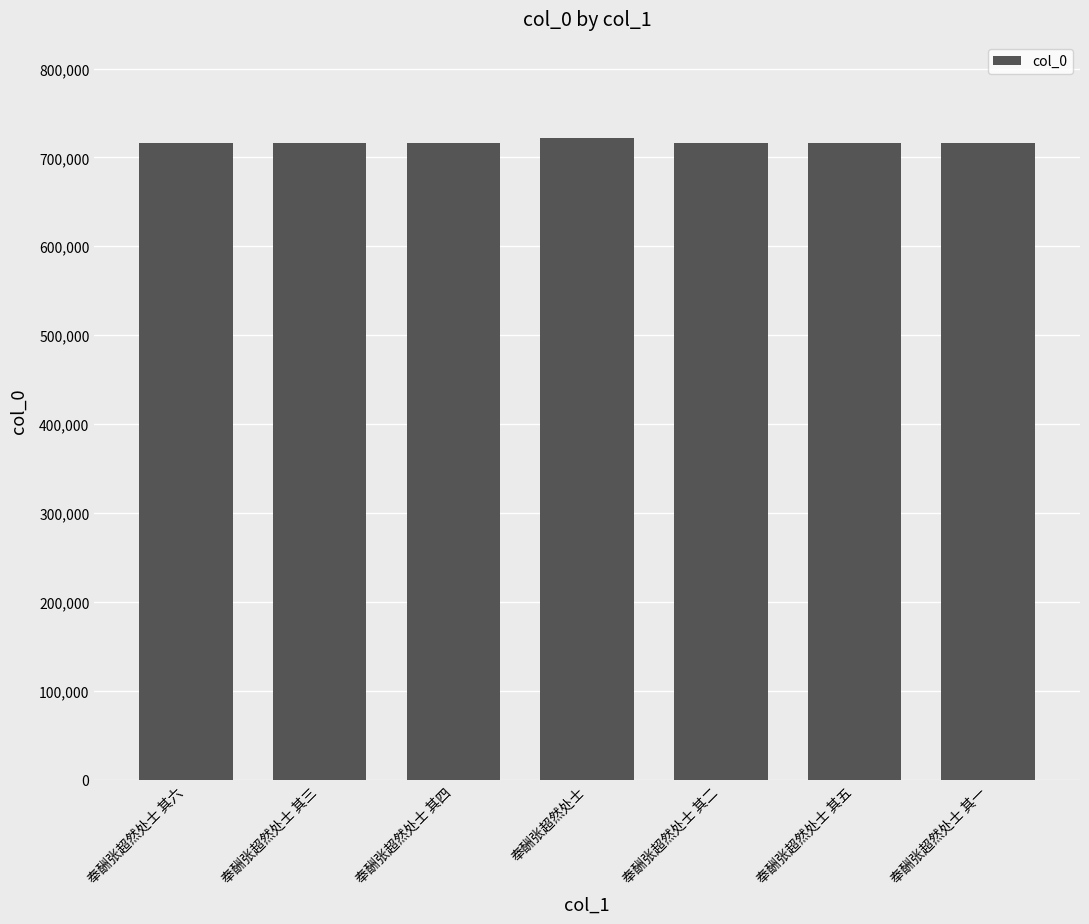

What is the value of the 4th bar from the left?

721869